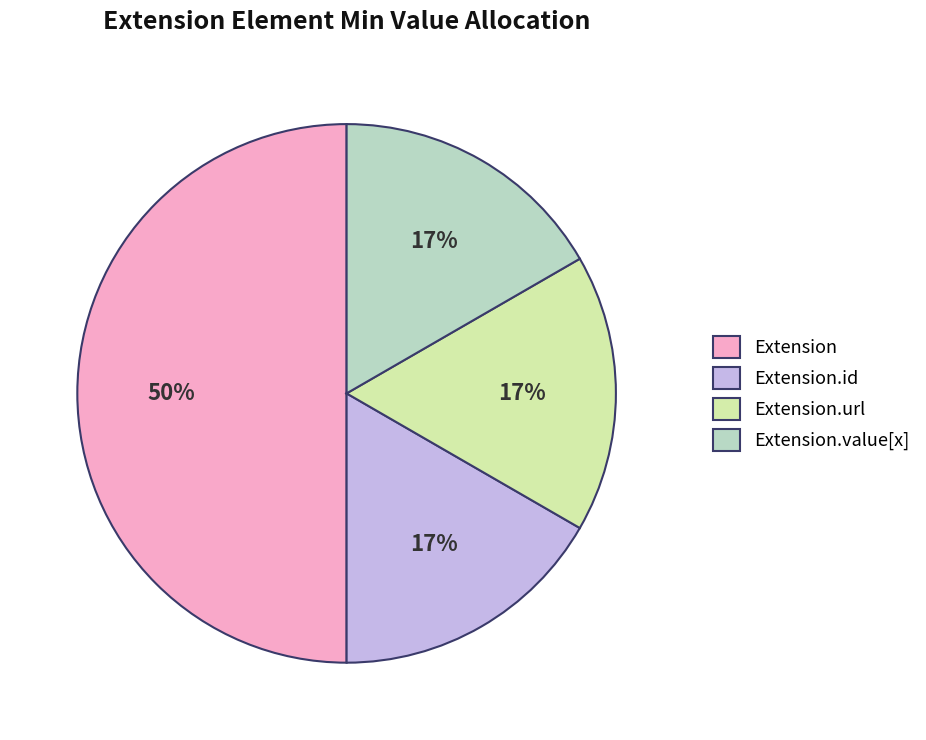

To the nearest percent, what is the average slice percentage?

25%